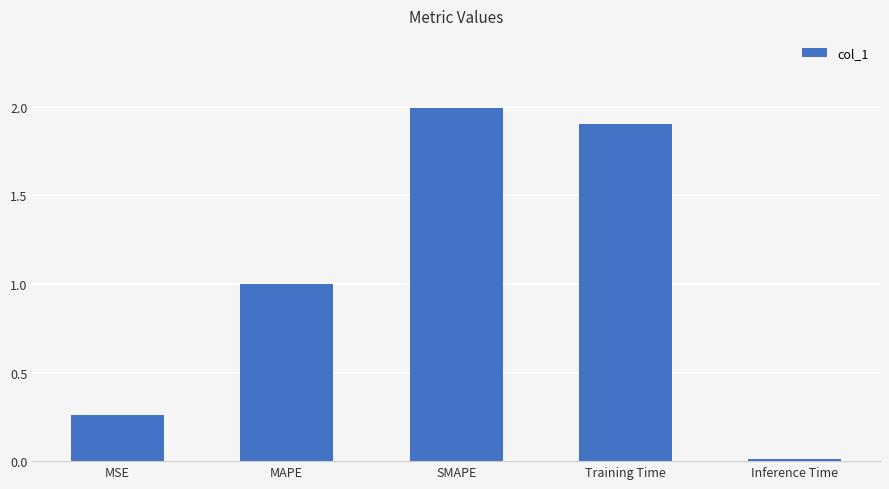

What is the change in value from MSE to SMAPE?

+1.7